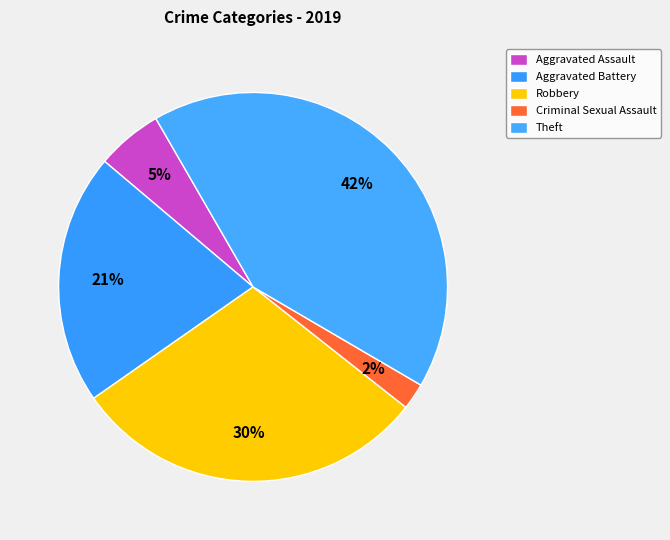

Which slice is the smallest?

Criminal Sexual Assault